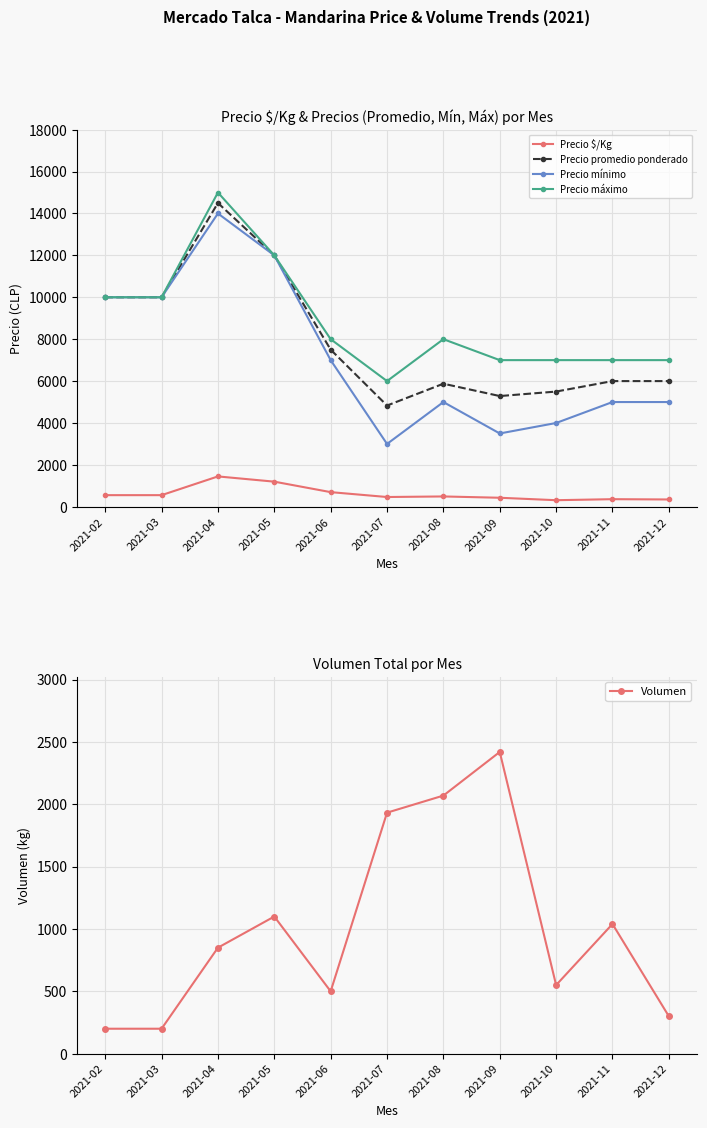

What is the average value of the Precio $/Kg series?

626